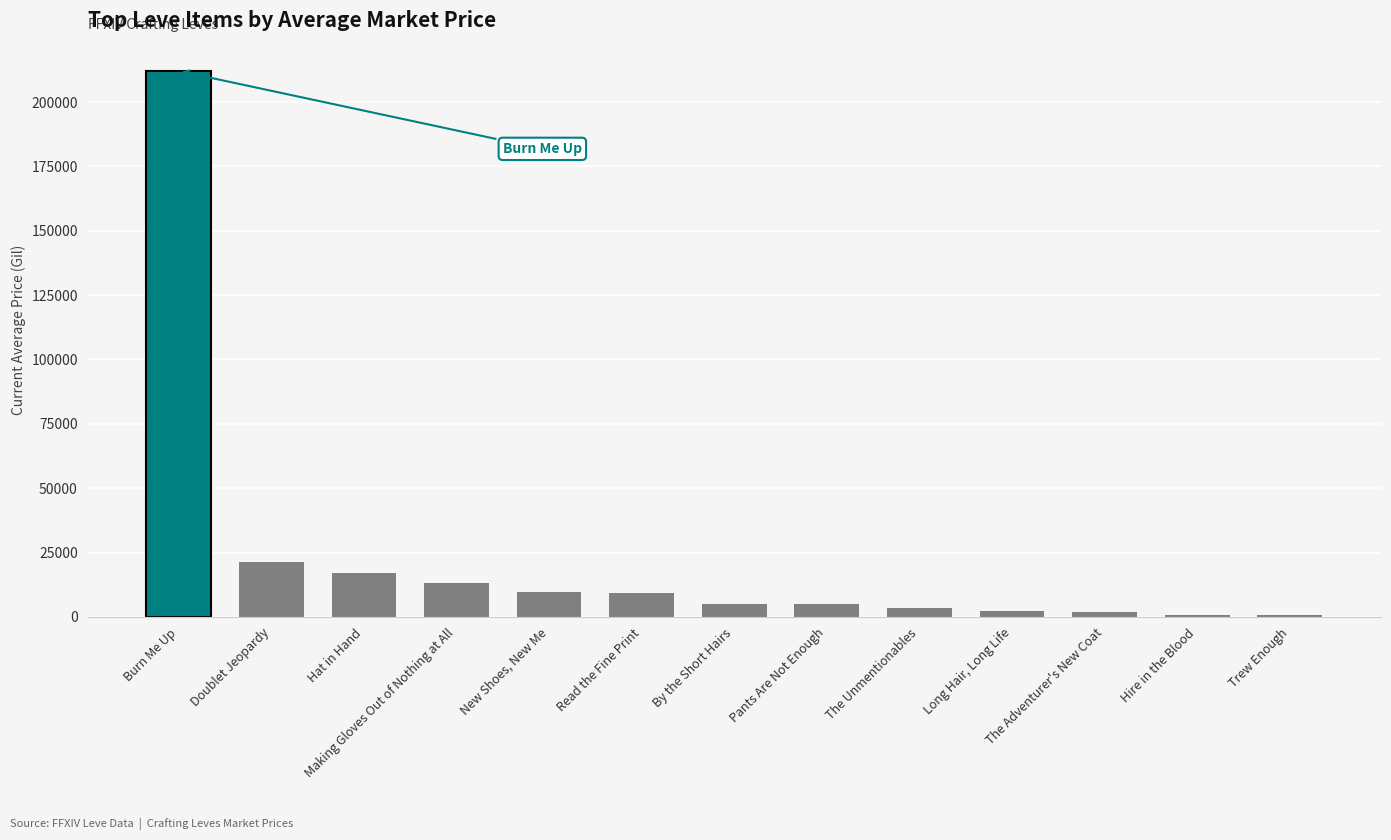

The value at Trew Enough is 745.0. True or false?

True